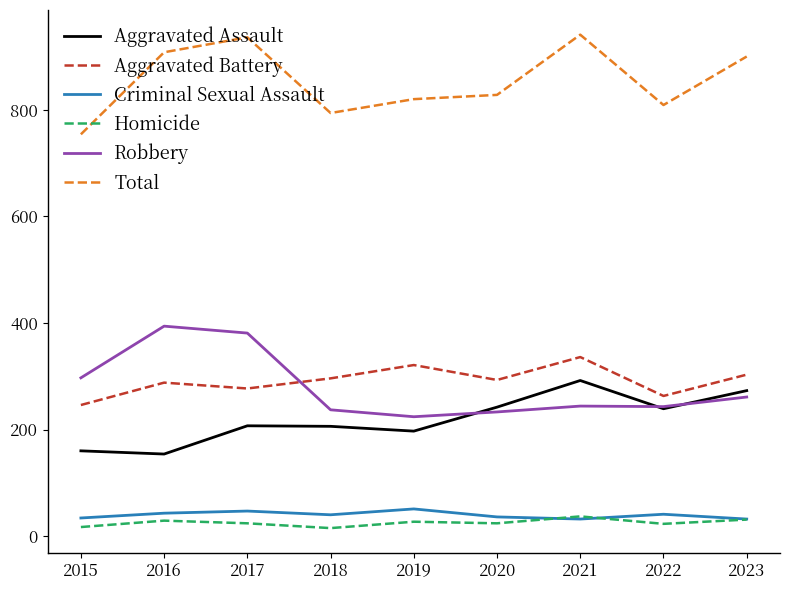

In Robbery, how many points are higher than both neighbors (excluding endpoints)?

2